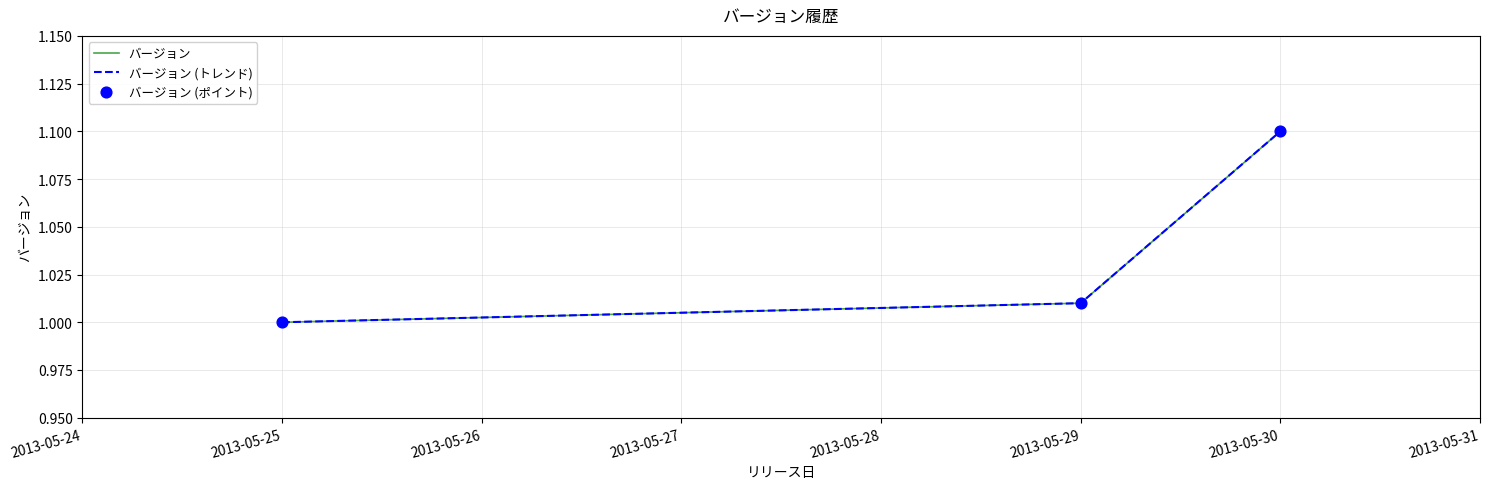

Does the chart have visible grid lines?

Yes